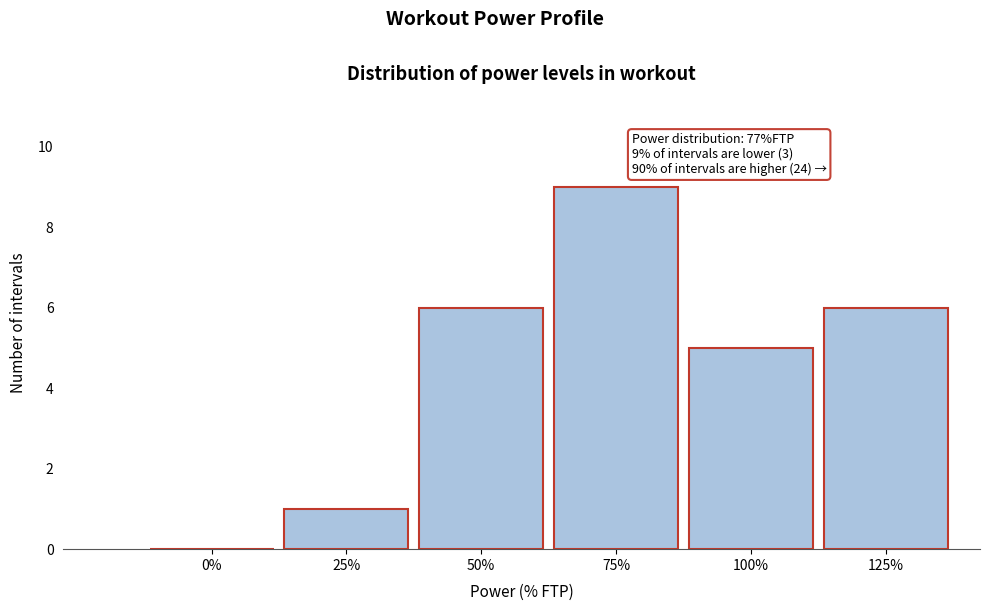

Reading right to left, list all the values displayed in this chart.

125%=6	100%=5	75%=9	50%=6	25%=1	0%=0